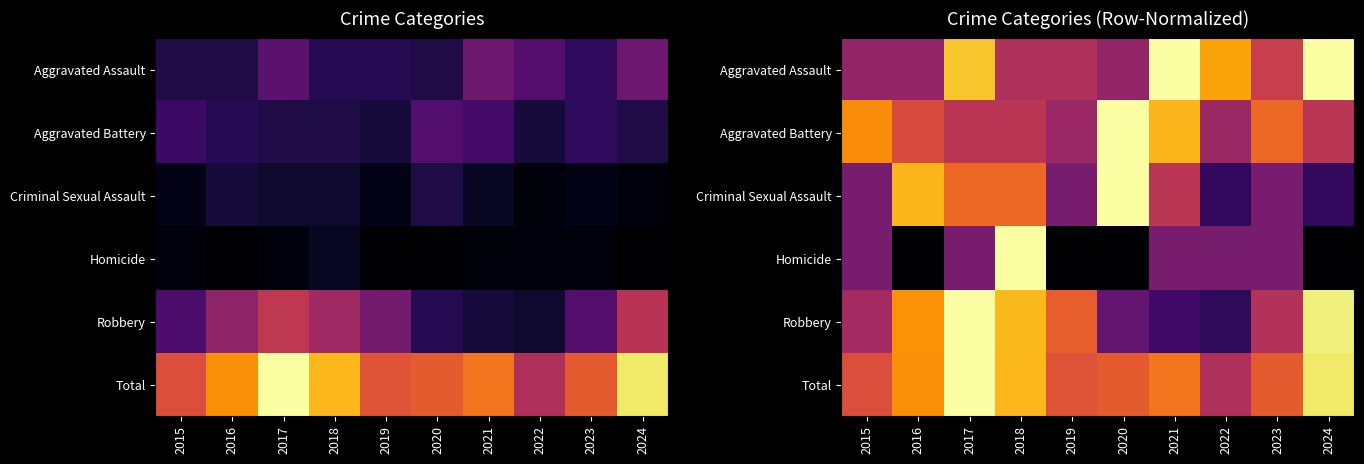

What is the approximate value of Aggravated Assault at 2017?

0.9